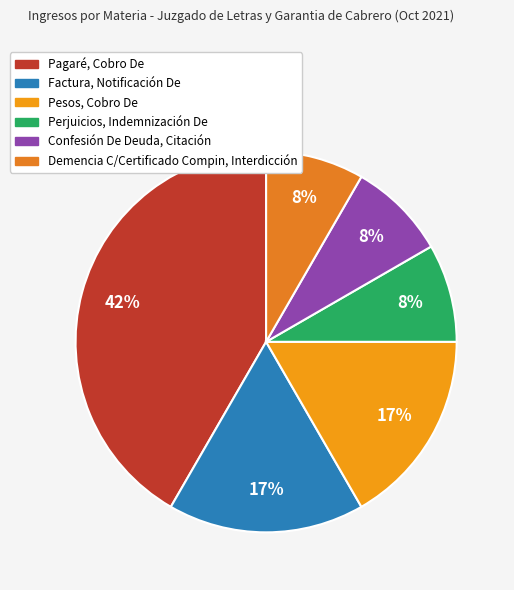

Which slice is the largest?

Pagaré, Cobro De